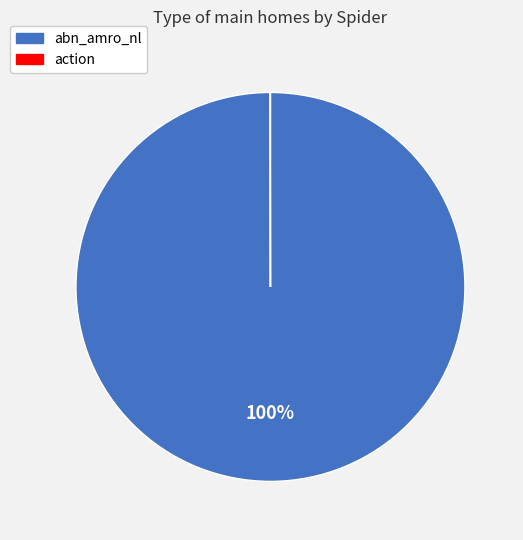

Is it true that abn_amro_nl is 100% of the pie?

True